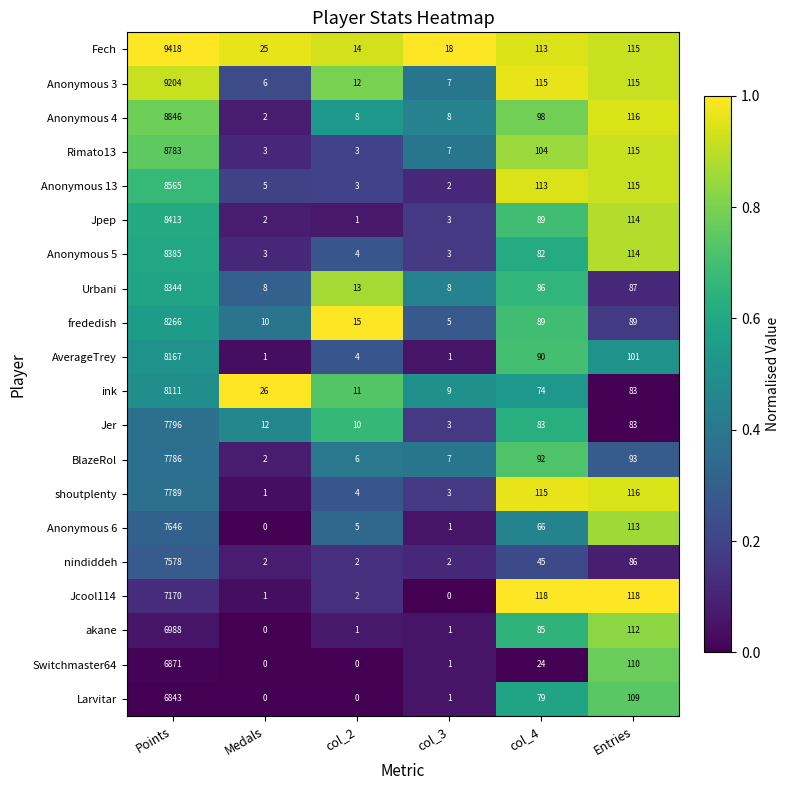

List the series in order of their peak value, highest first.

Fech, Anonymous 3, Anonymous 4, Rimato13, Anonymous 13, Jpep, Anonymous 5, Urbani, frededish, AverageTrey, ink, Jer, shoutplenty, BlazeRol, Anonymous 6, nindiddeh, Jcool114, akane, Switchmaster64, Larvitar